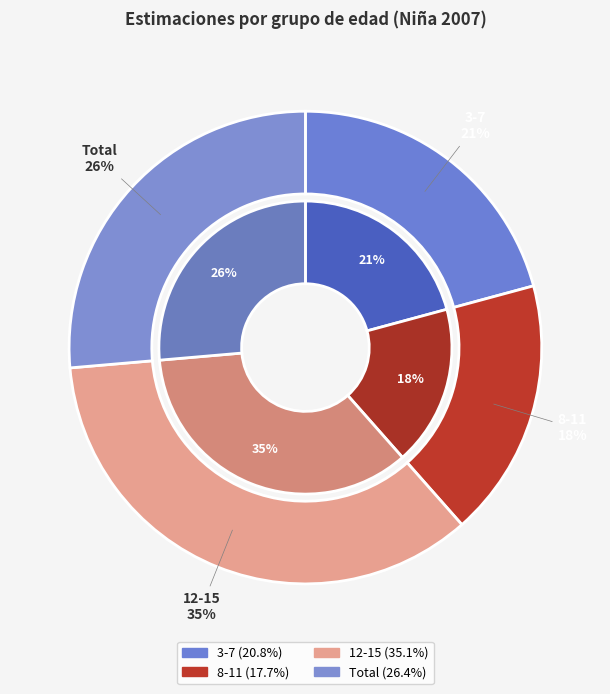

Which slice is the smallest?

8-11